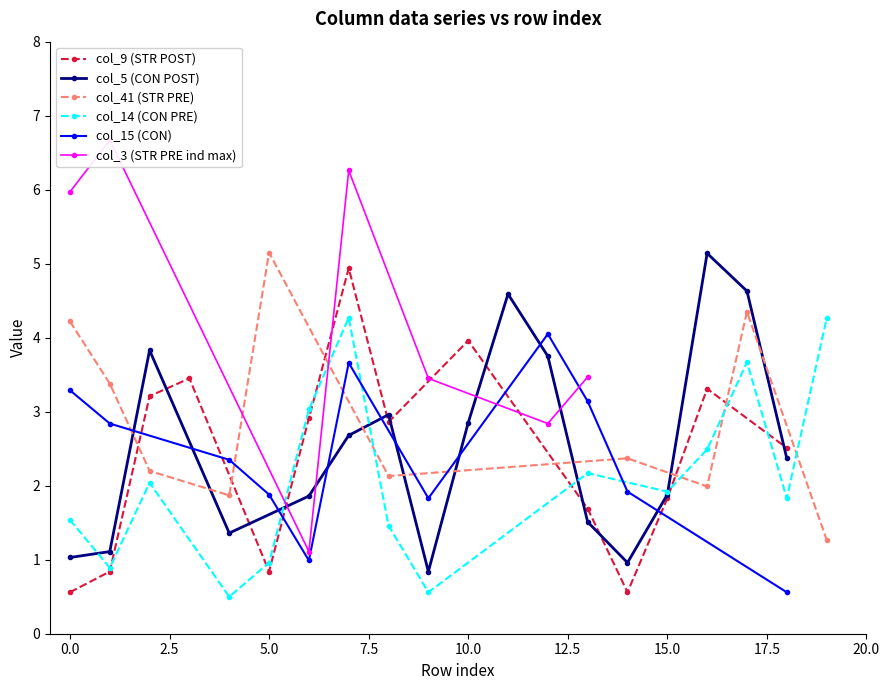

What are all the series names shown in the legend?

col_9, col_5, col_41, col_14, col_15, col_3